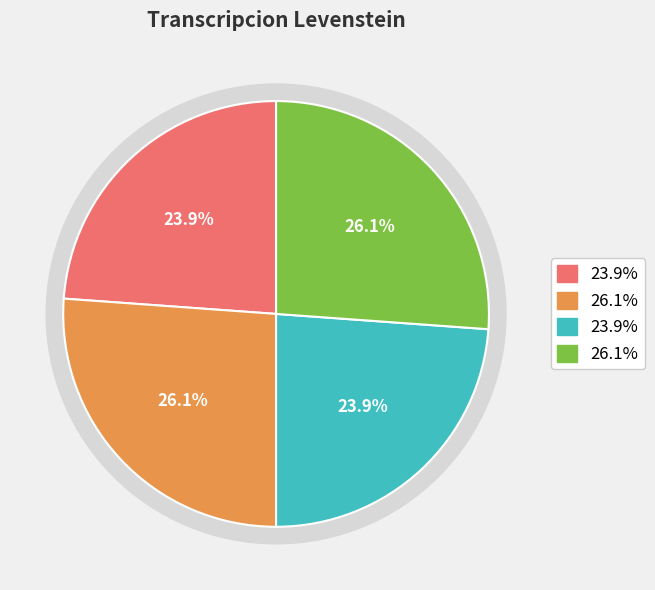

Does Estandar_normalizada account for over 50% of the chart?

No